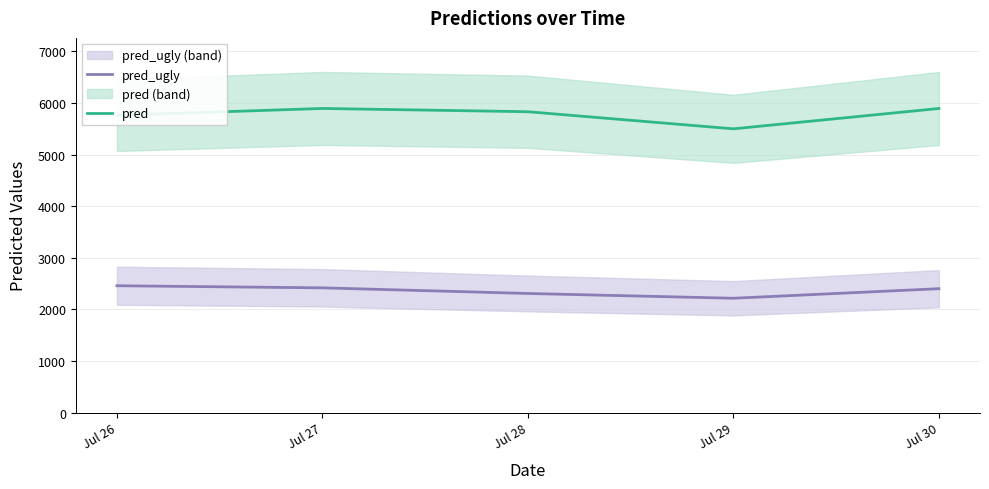

How many lines are shown in the chart?

2